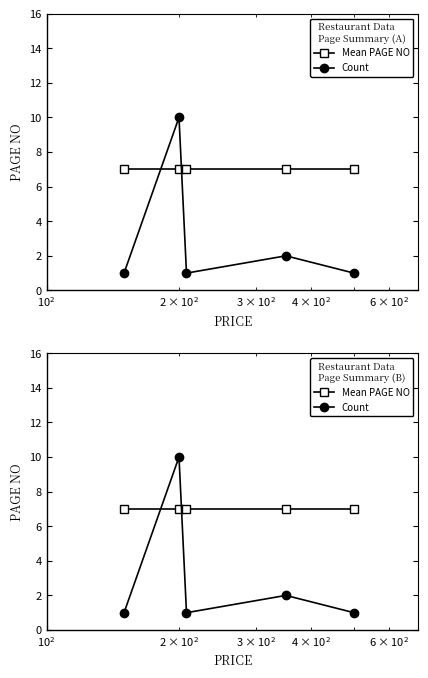

How many lines are shown in the chart?

2